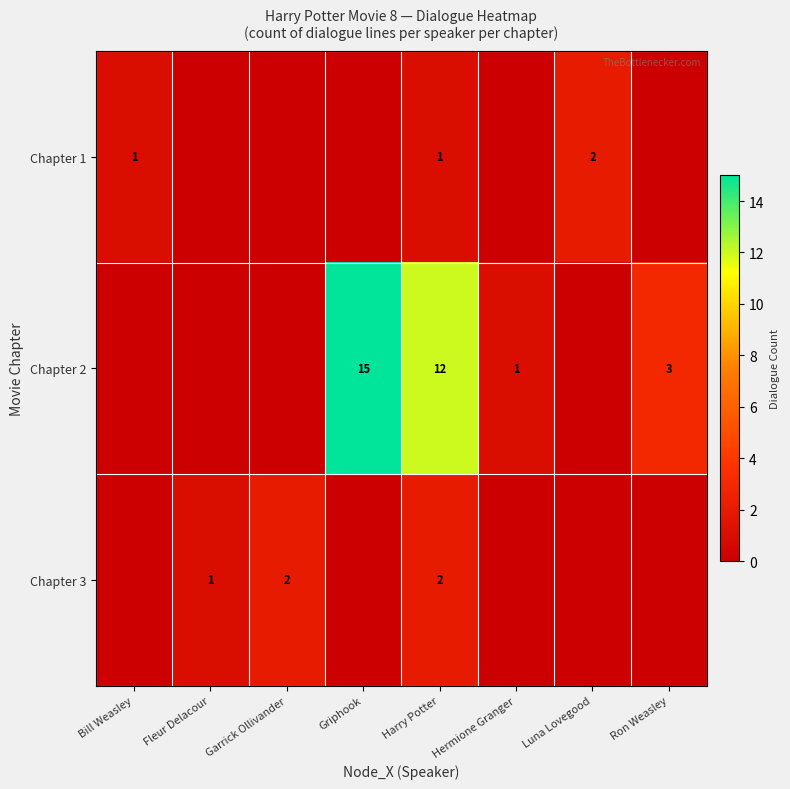

At which category is the sum across all series the highest?

Griphook